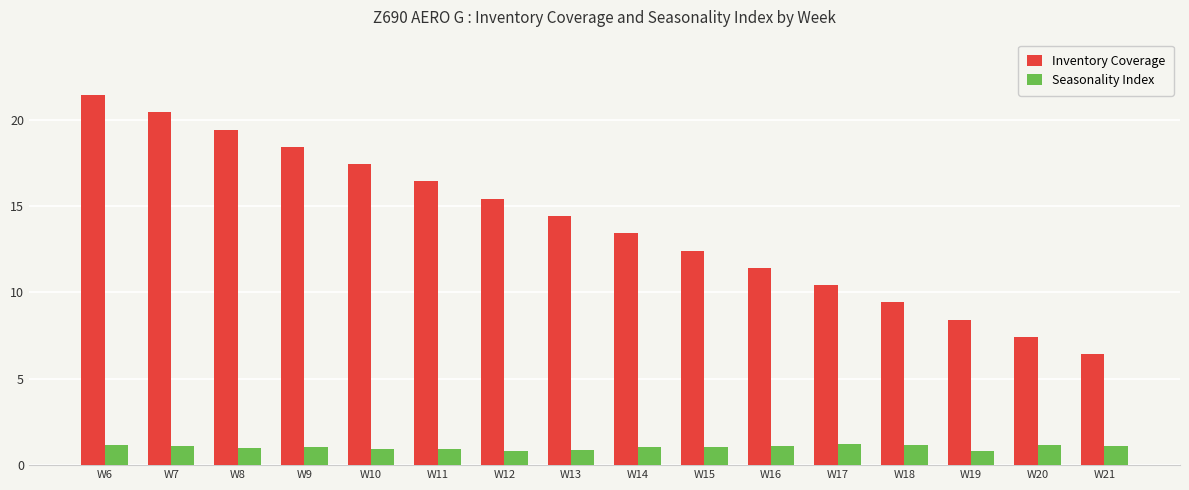

Rank the series by their average value, from highest to lowest.

Inventory Coverage, Seasonality Index